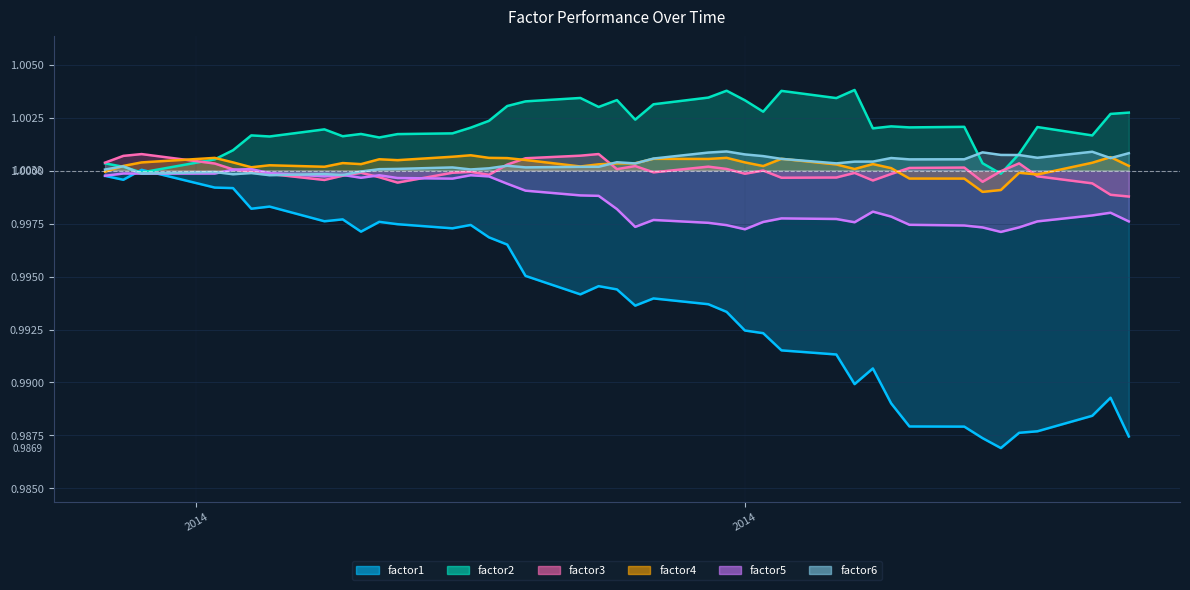

Read the factor2 value at 2014-10-21.

1.0